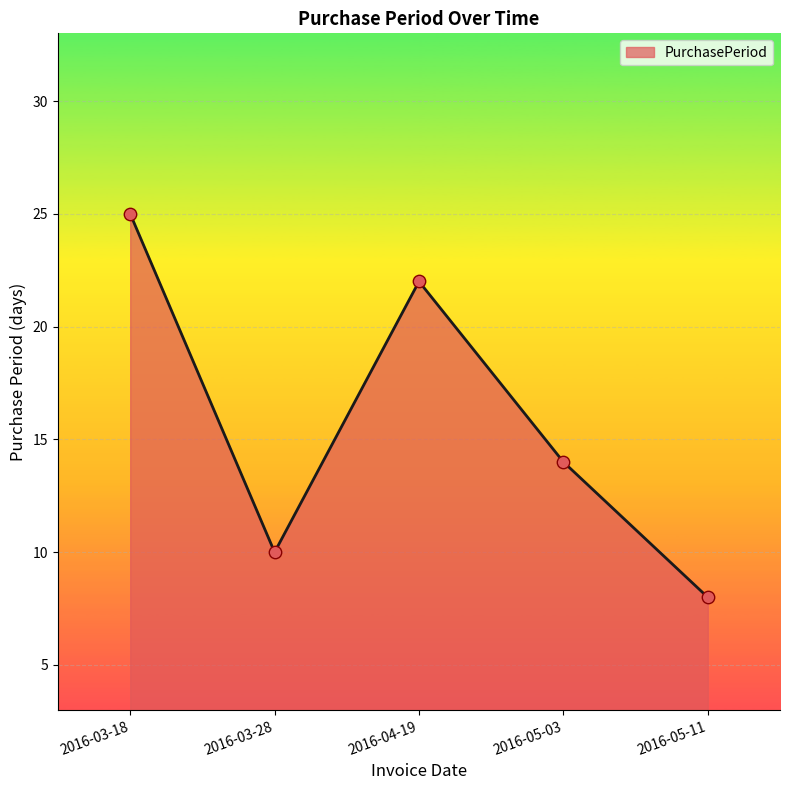

Between 2016-05-03 and 2016-05-11, which is larger?

2016-05-03